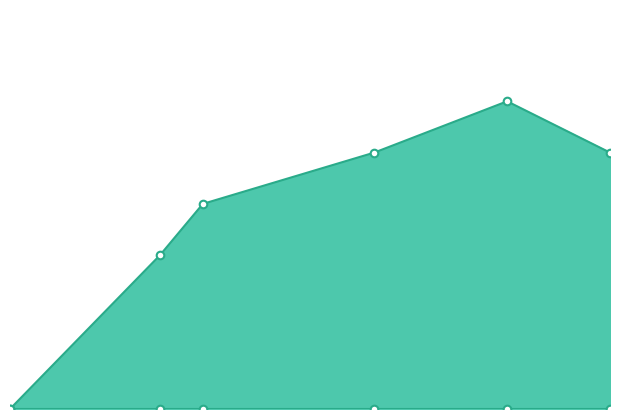

At how many categories does at least one series exceed 3?

4